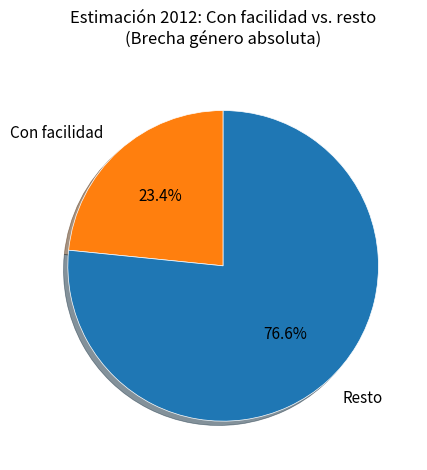

What percentage is NOT represented by Resto?

23.4%